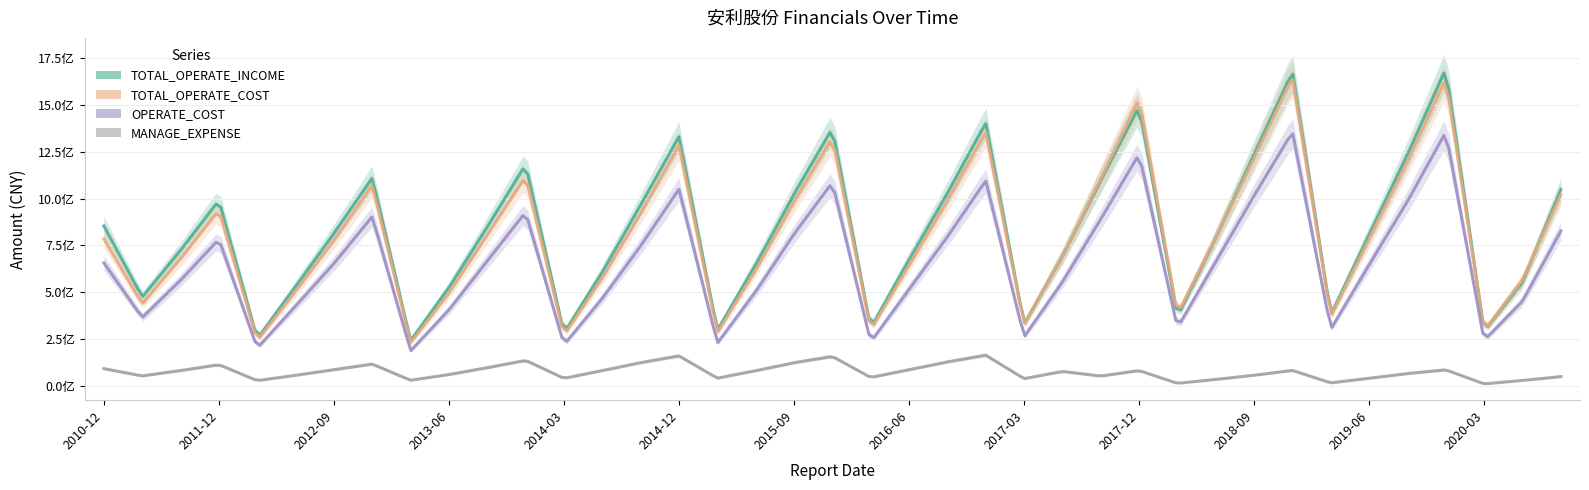

What is the label of the 28th point from the right?

2013-12-31